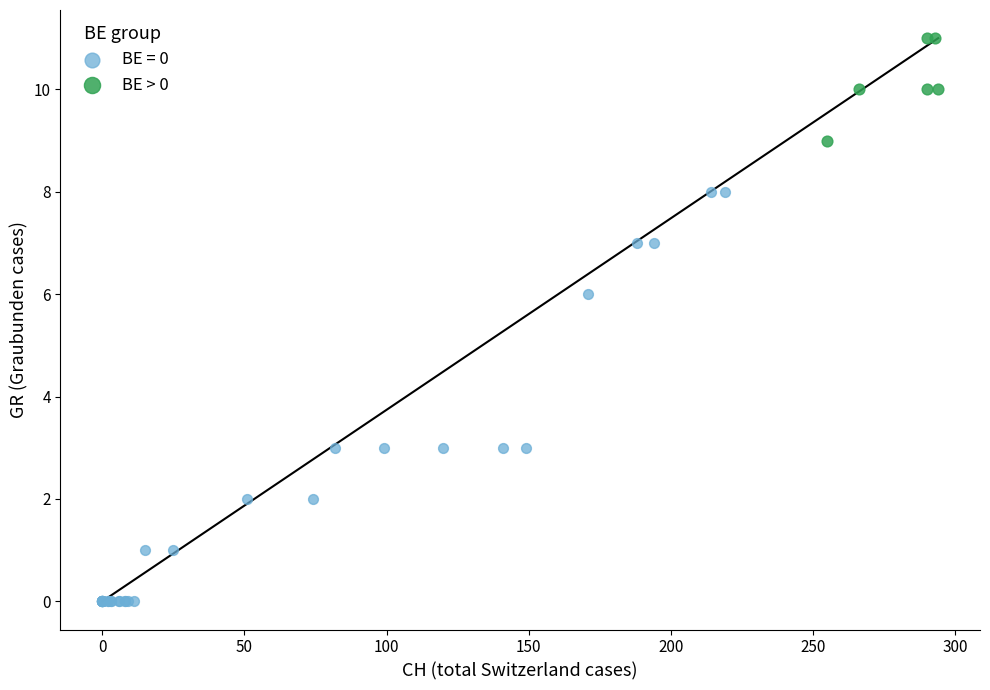

Which series reaches the maximum Y coordinate?

BE > 0